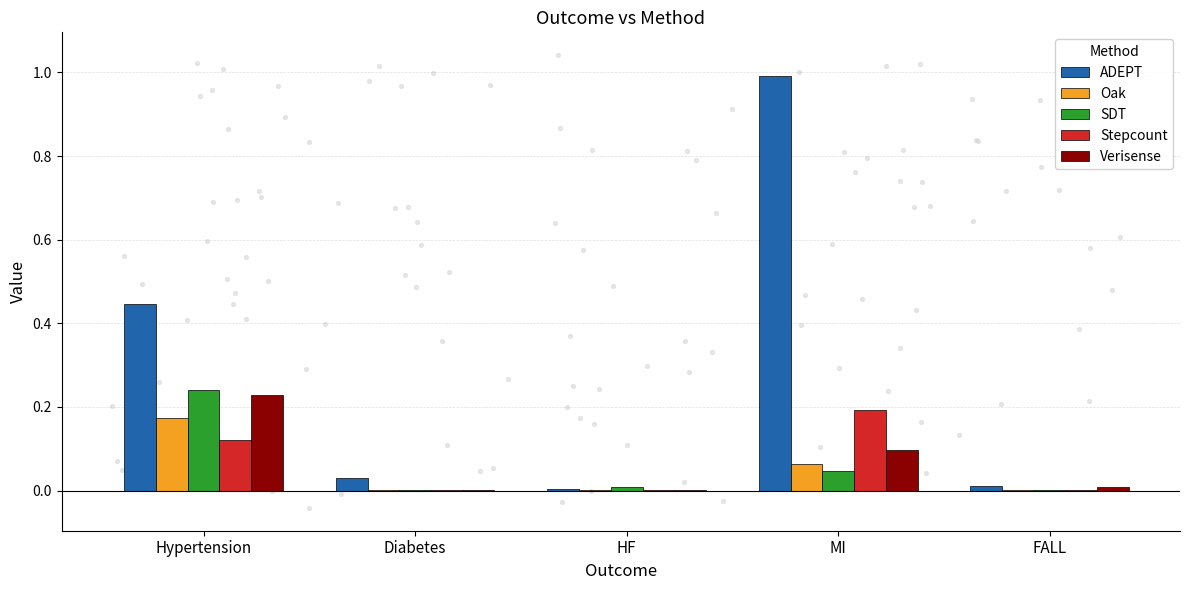

Which series has the widest spread of Y values?

ADEPT